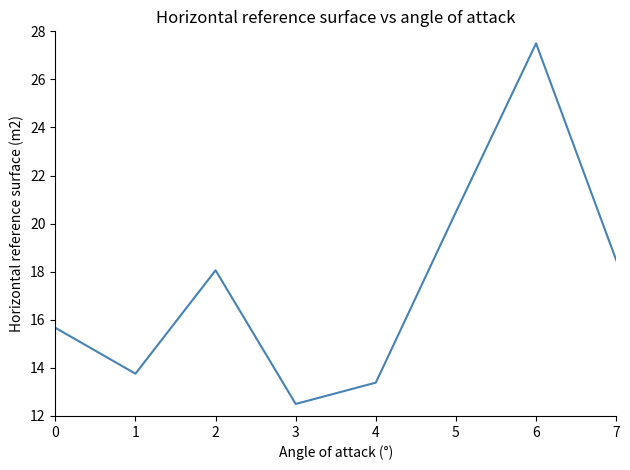

Which label corresponds to the smallest value in the chart?

3